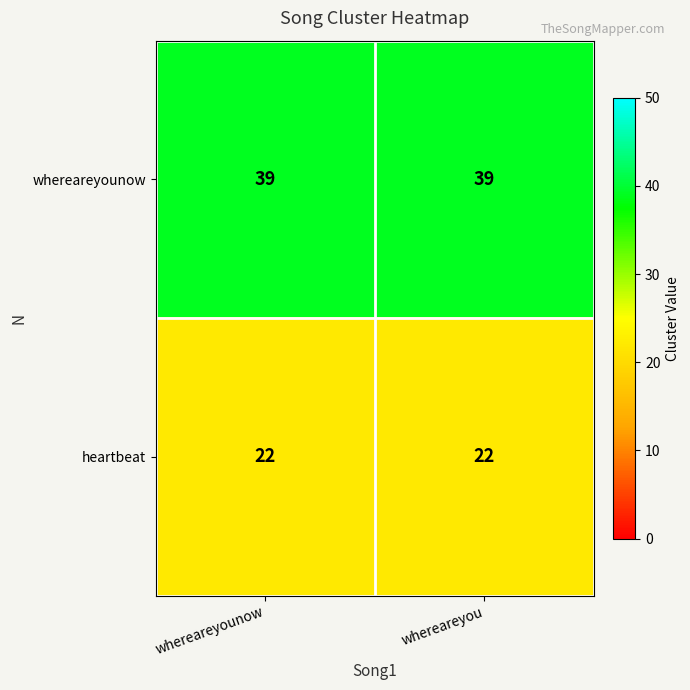

List the series in order of their peak value, highest first.

whereareyounow, heartbeat